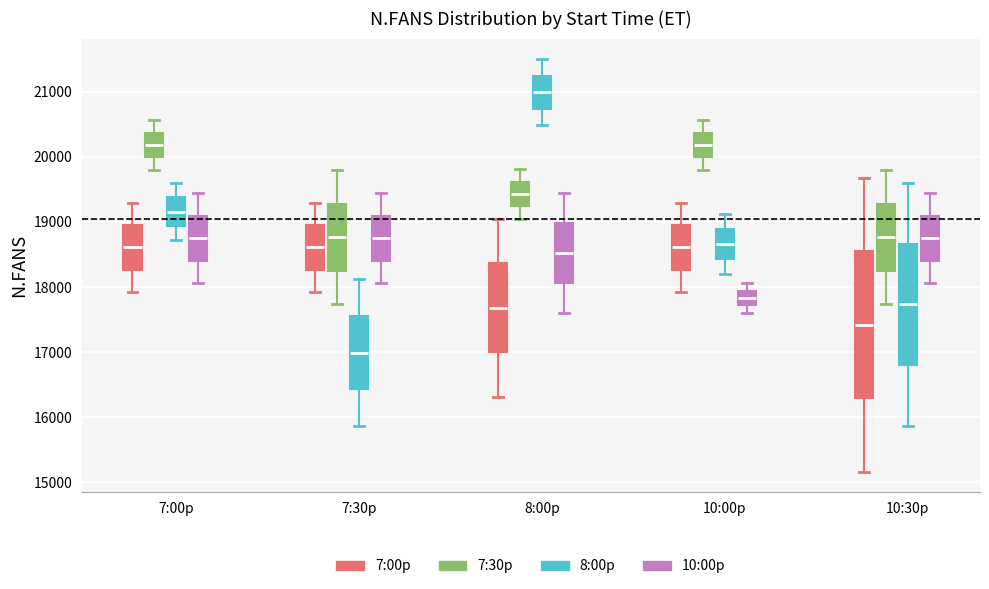

Which box is the tallest, from its lower edge to its upper edge?

10:30p (7:00p)